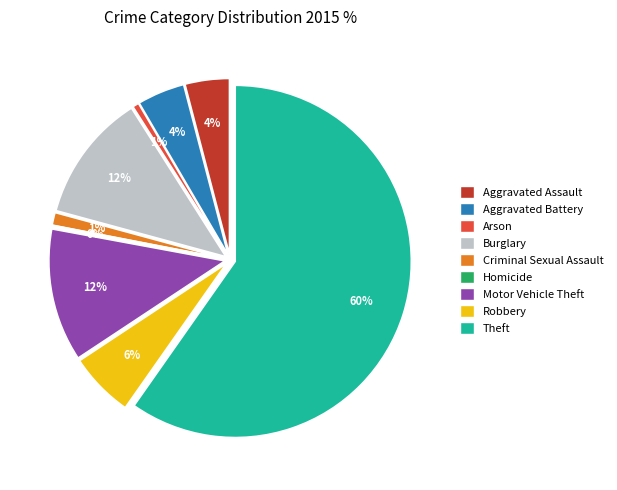

Approximately how many times larger is the value at Burglary compared to Aggravated Battery?

2.7